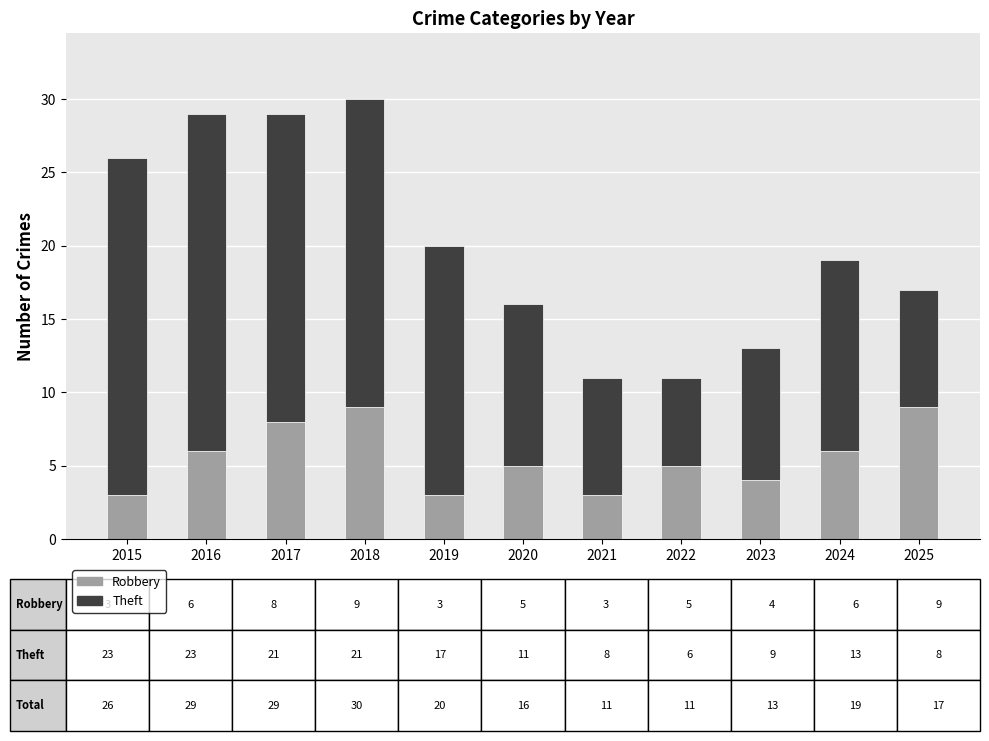

What are all the series names shown in the legend?

Robbery, Theft